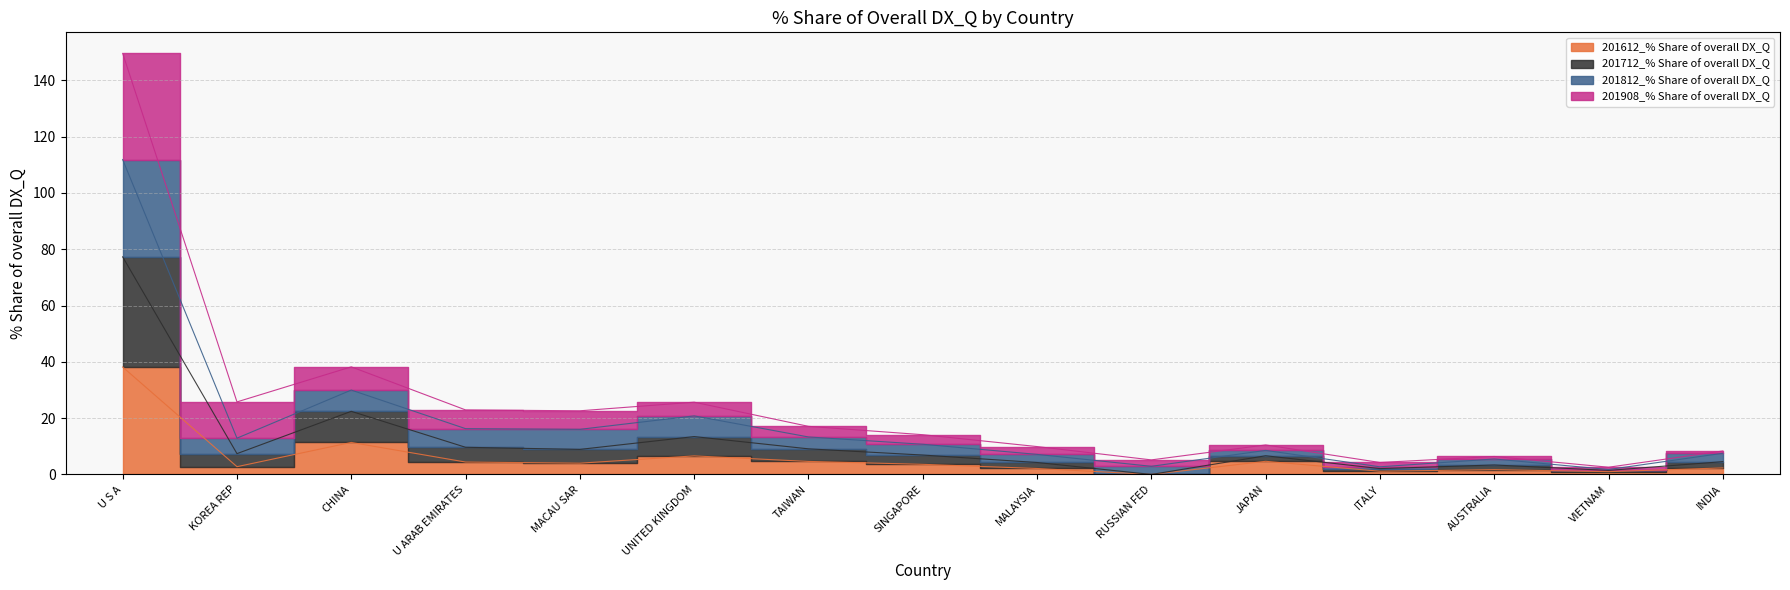

Read the 201612_% Share of overall DX_Q value at INDIA.

2.3